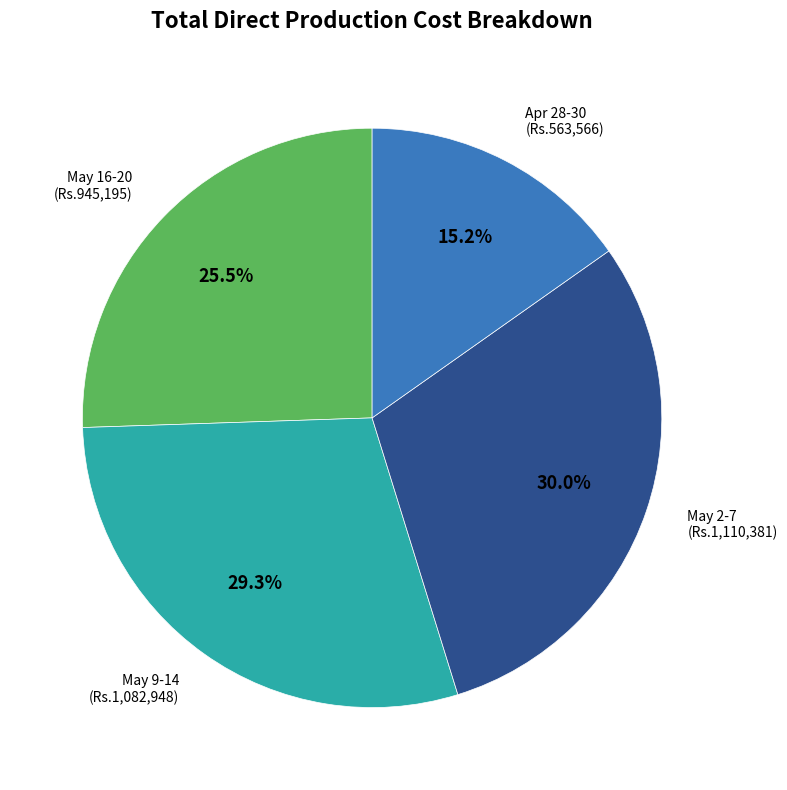

Is there a majority slice in this chart?

No